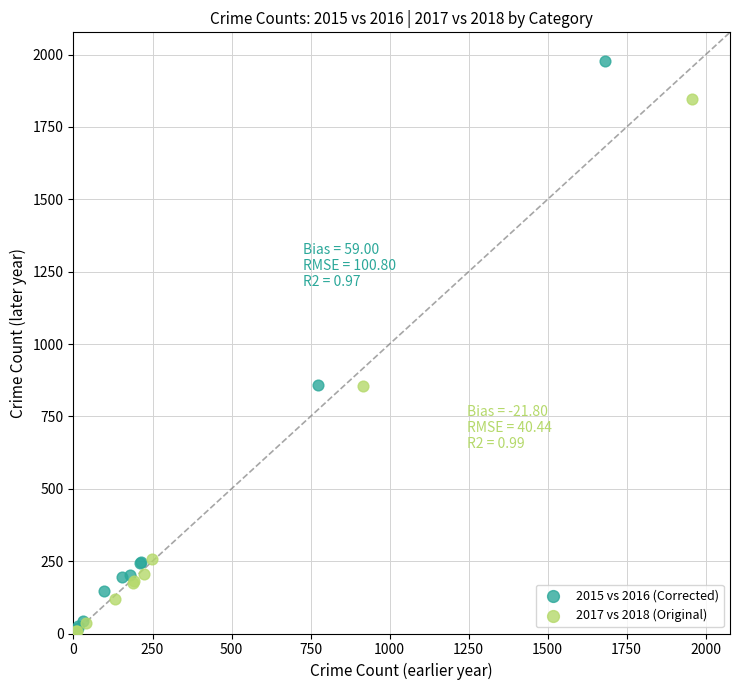

Which series has the largest Y range (max minus min)?

2015 vs 2016 (Corrected)